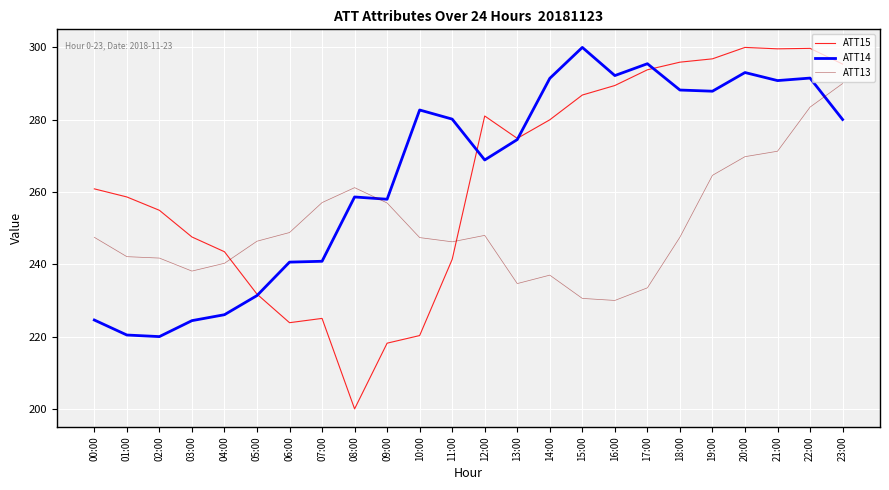

In ATT15, how many points are lower than both neighbors (excluding endpoints)?

4